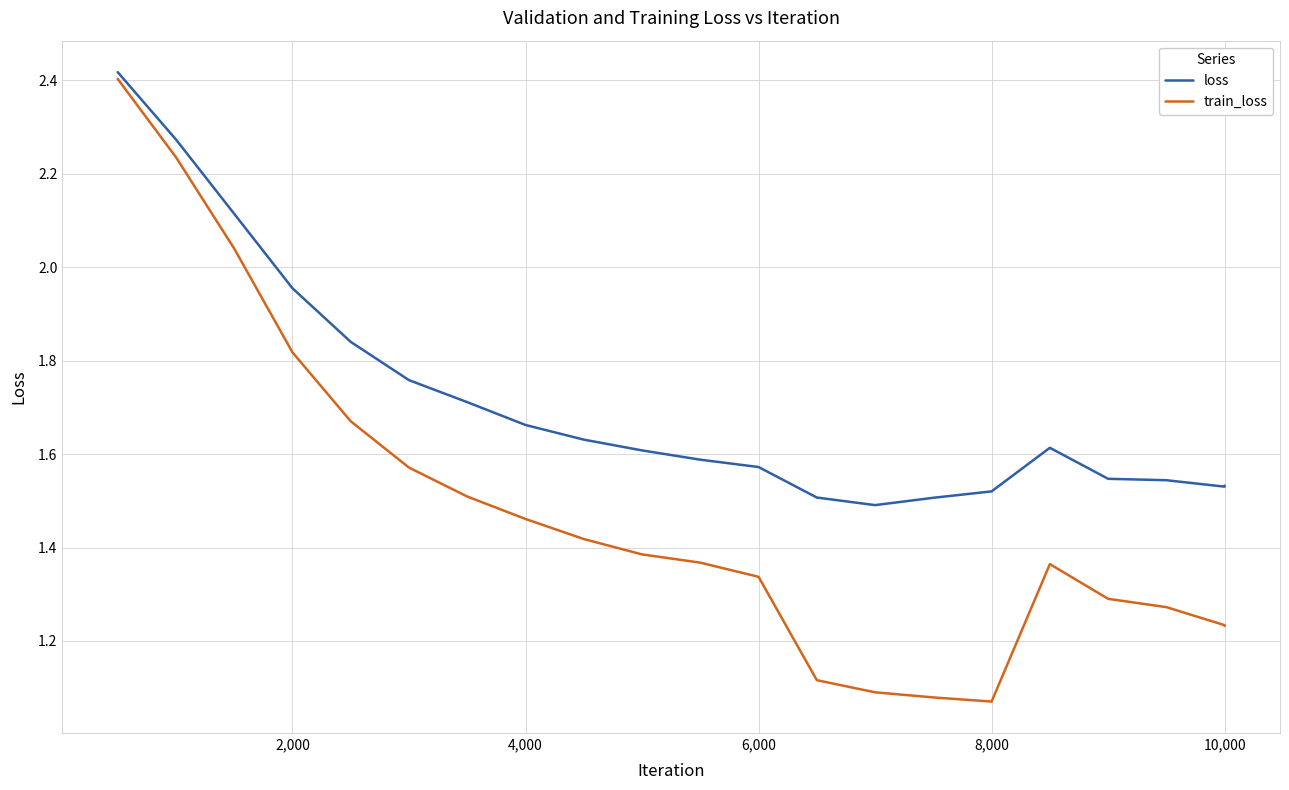

Rank the series by their average value, from lowest to highest.

train_loss, loss